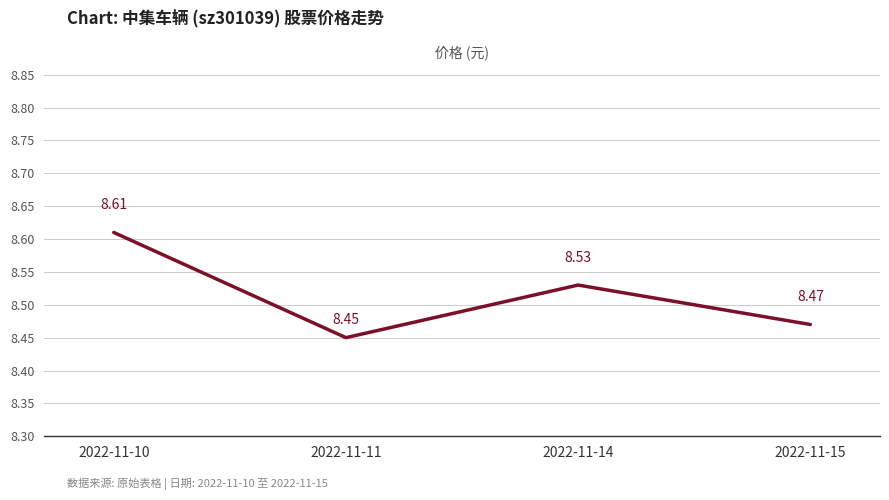

Count the values in the range 8 to 9.

4